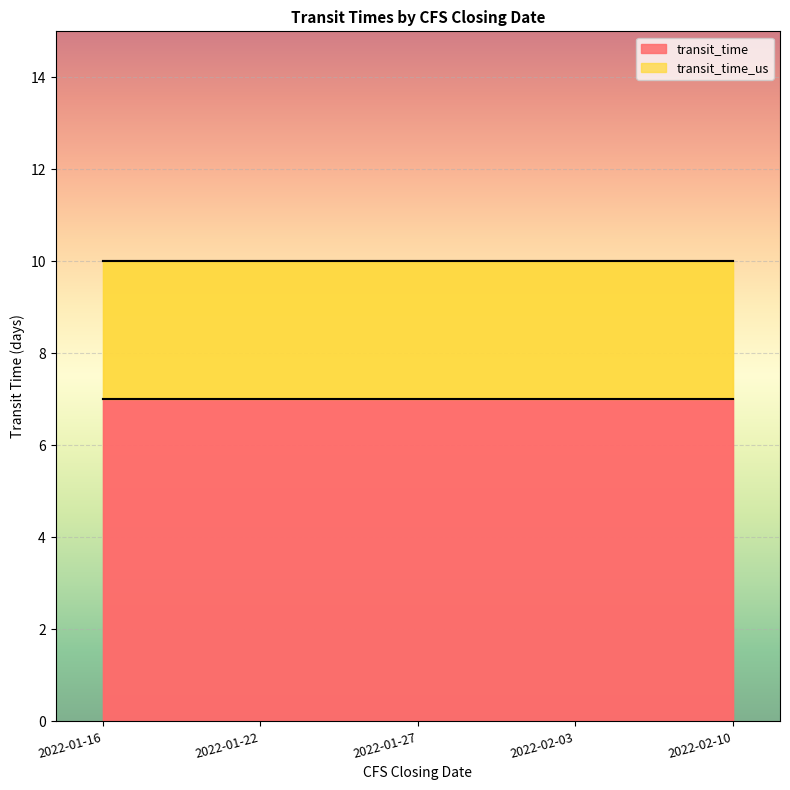

At 2022-02-10, list the series in order from largest to smallest.

transit_time_us, transit_time